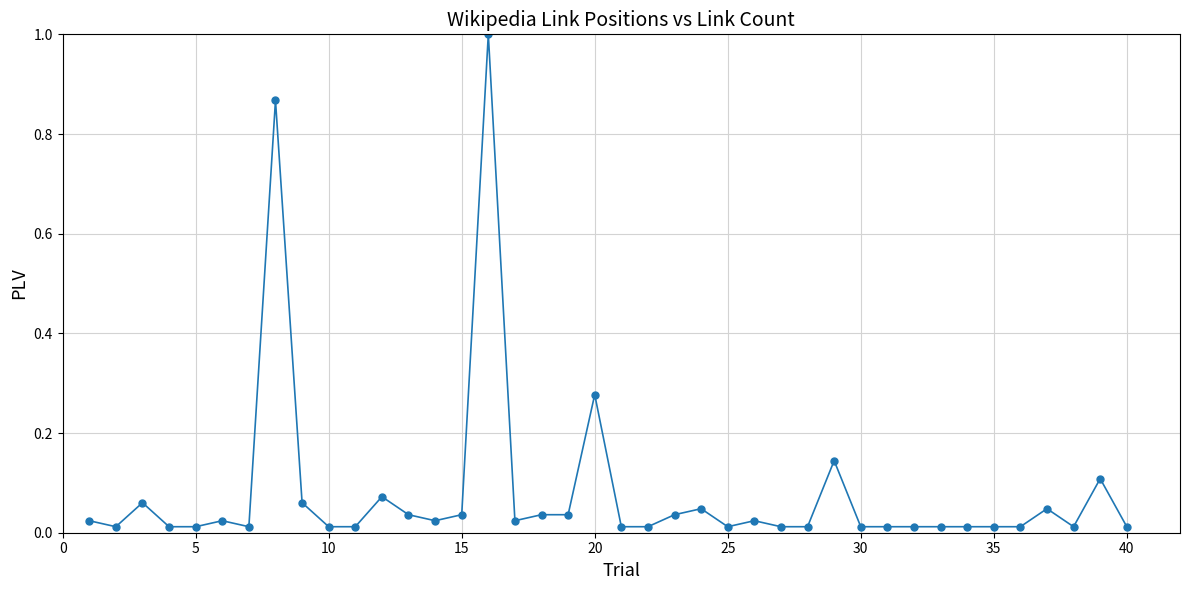

True or false: the data has more than 1 interior local peaks.

True